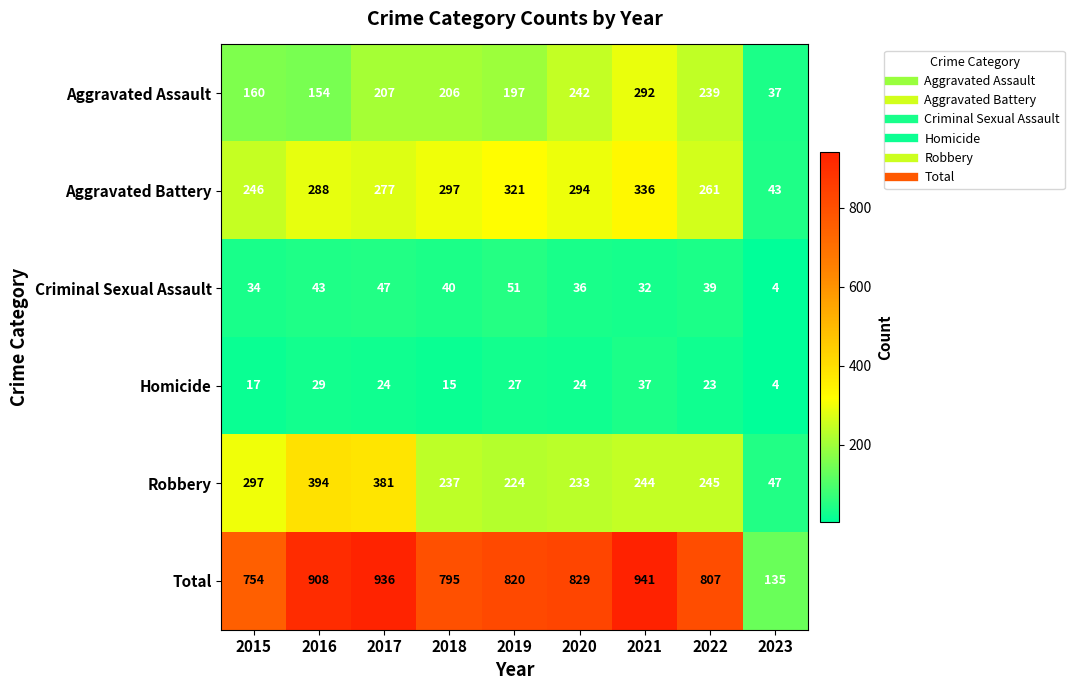

What is the difference between the maximum and minimum values in the Criminal Sexual Assault series?

47